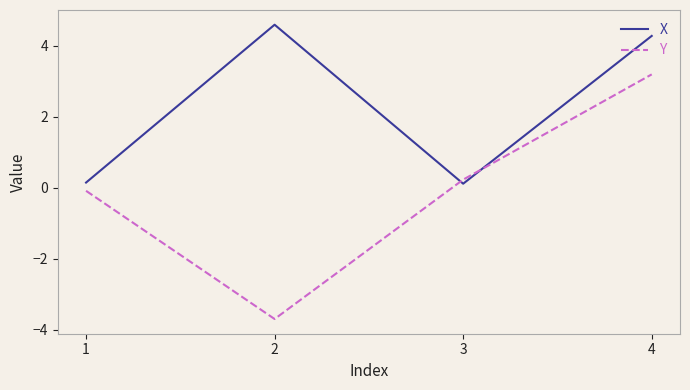

Which category has the lowest value across all series?

2